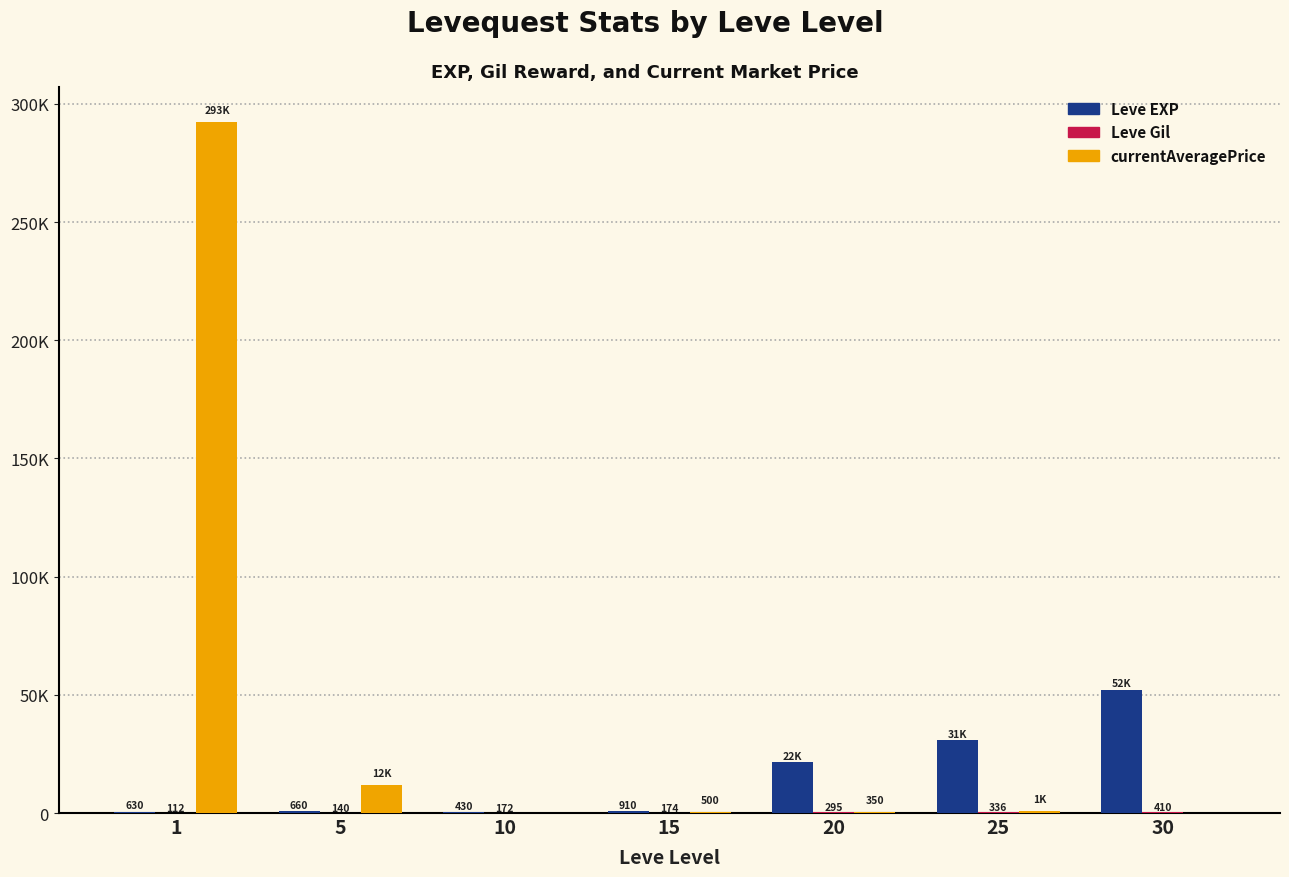

At how many categories does at least one series exceed 118747?

1